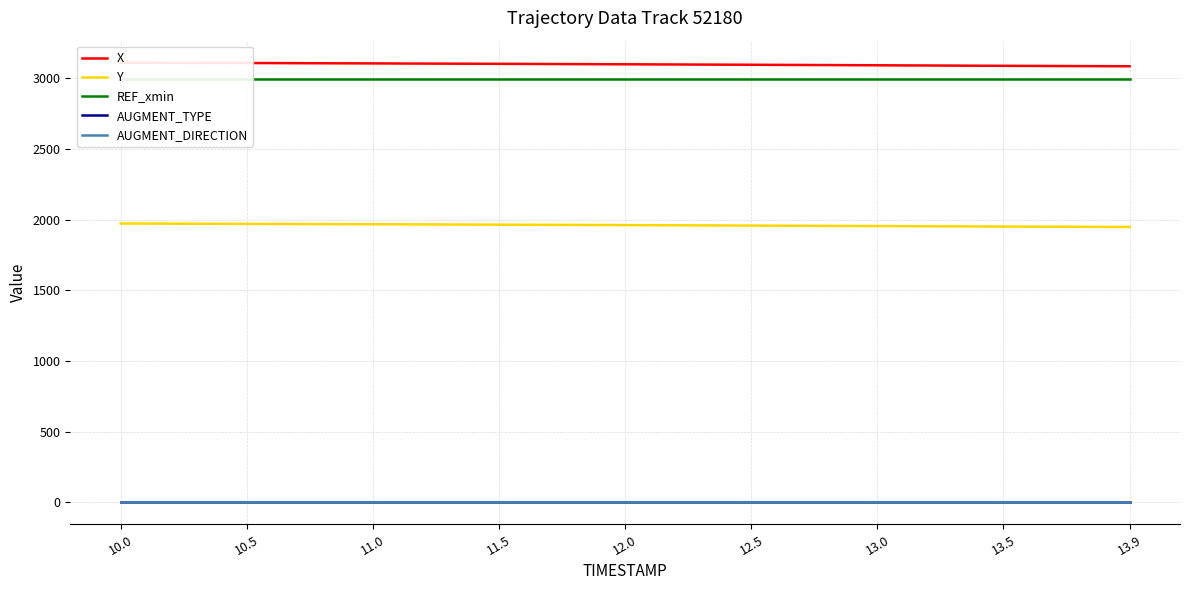

Which category has the highest value in the X series?

10.0